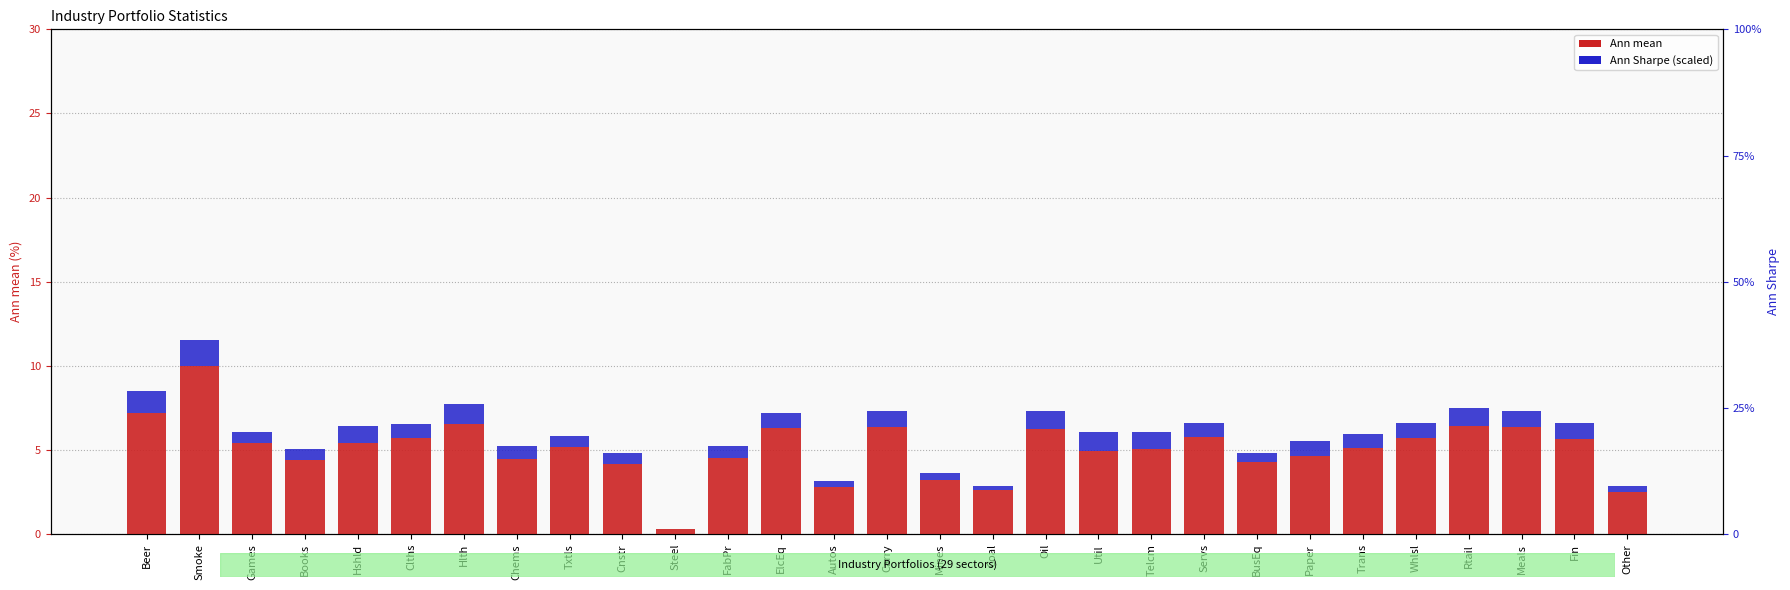

What is the average value of the Ann Sharpe (scaled) series?

0.8